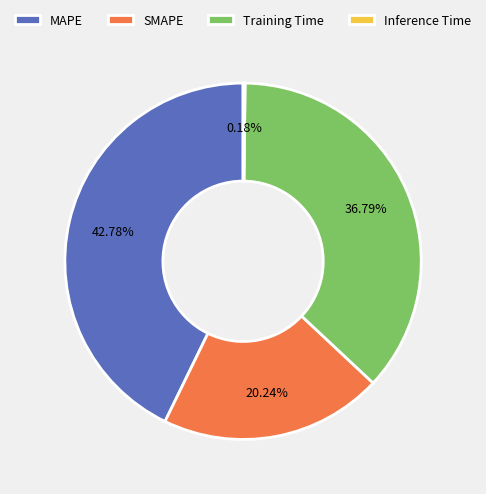

How much of the chart is everything except MAPE?

57.2%